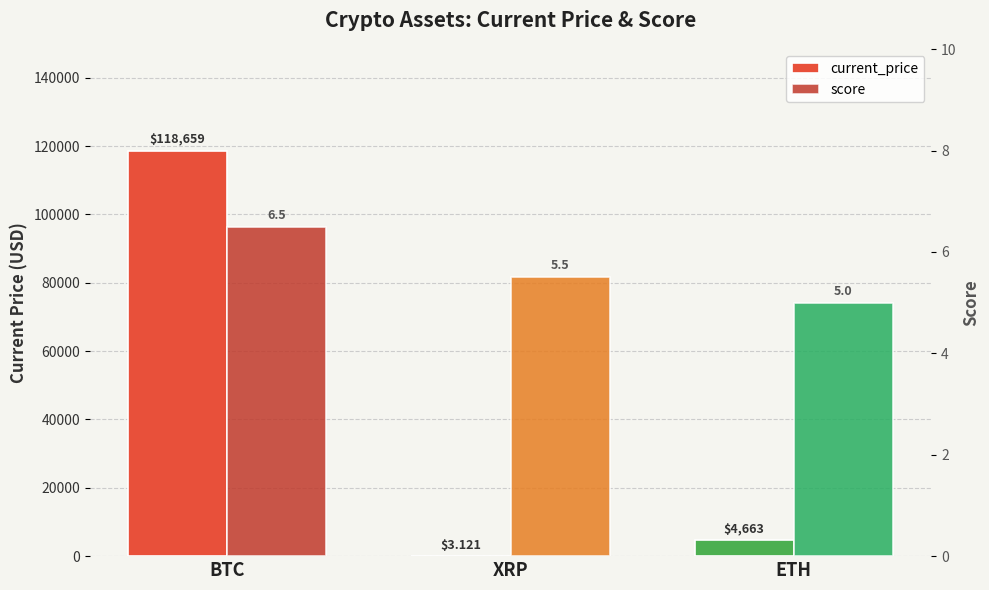

What value does the current_price series have at XRP?

3.1